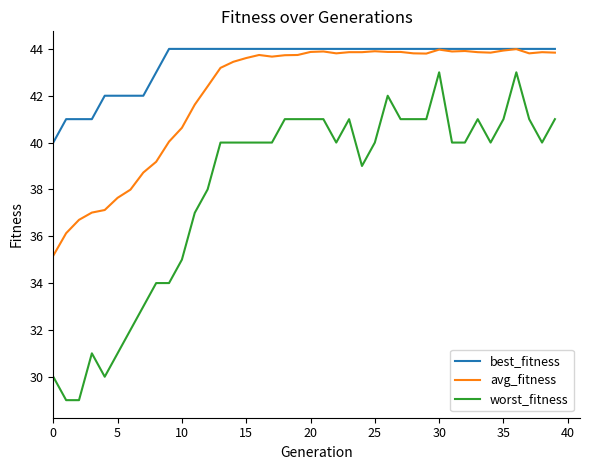

Which series has the largest total across all categories?

best_fitness